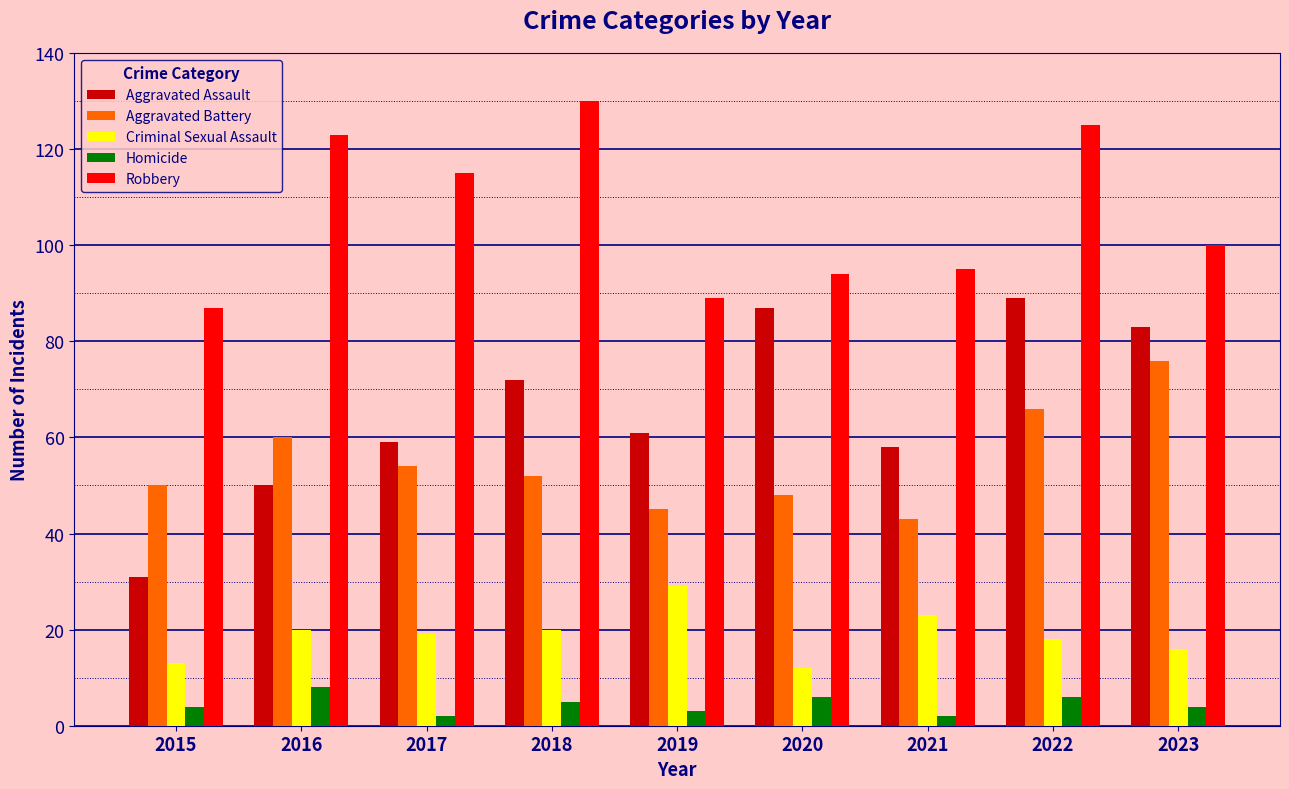

What is the lowest value of the Homicide series?

2